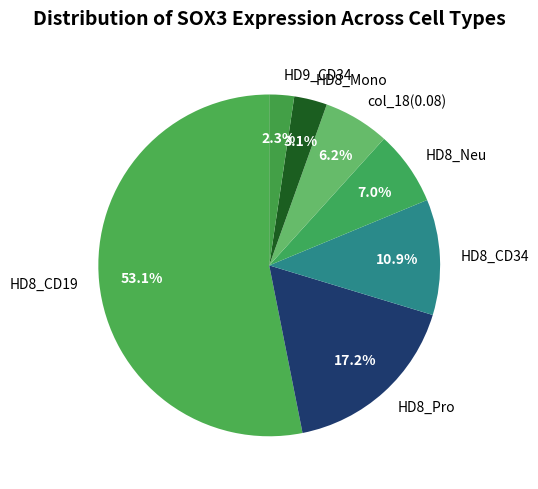

What percentage is the HD8_Neu slice, to the nearest percent?

7%